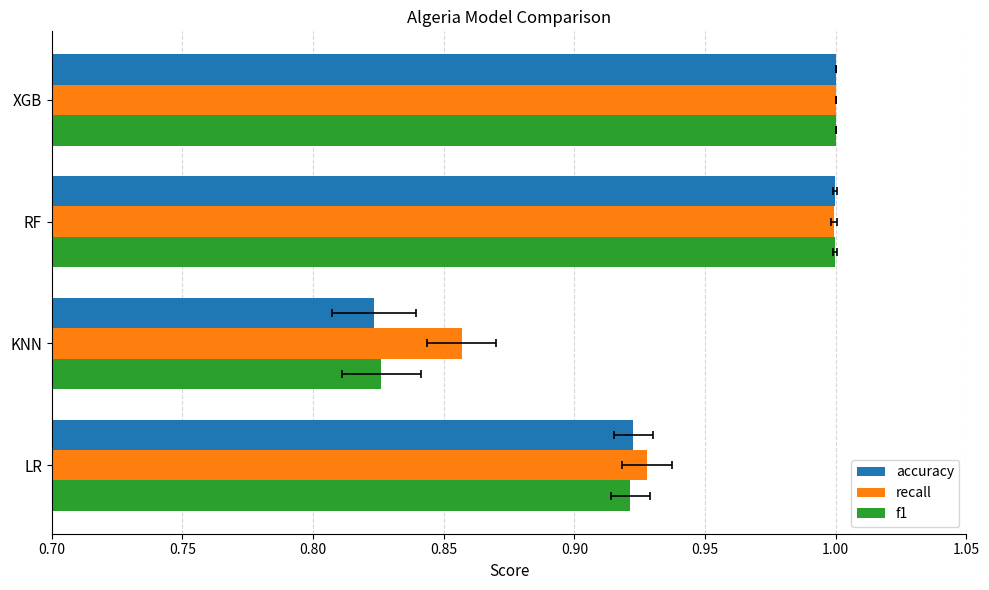

Is the value of f1 at LR greater than the value of recall at KNN?

Yes